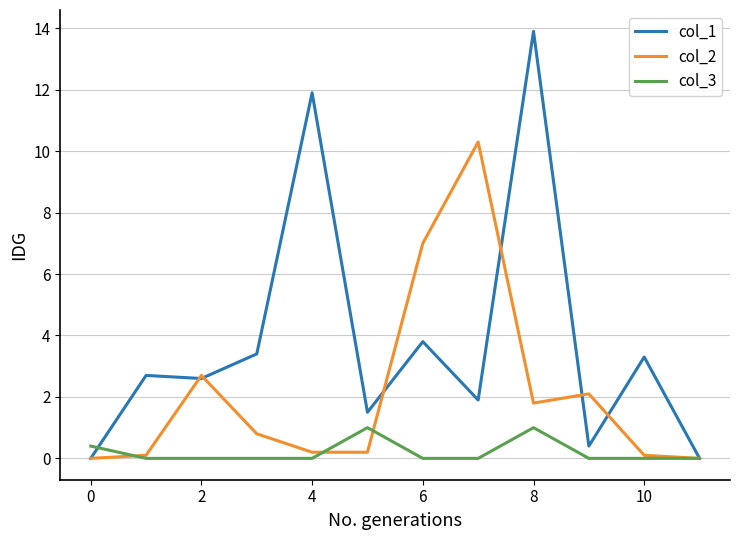

Which series has the largest total across all categories?

col_1